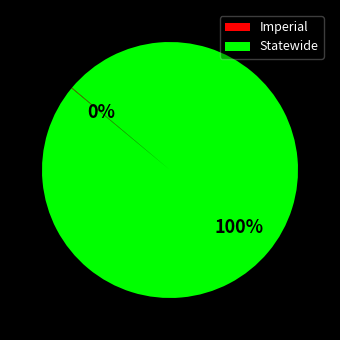

Which category has the biggest portion of the pie?

Statewide